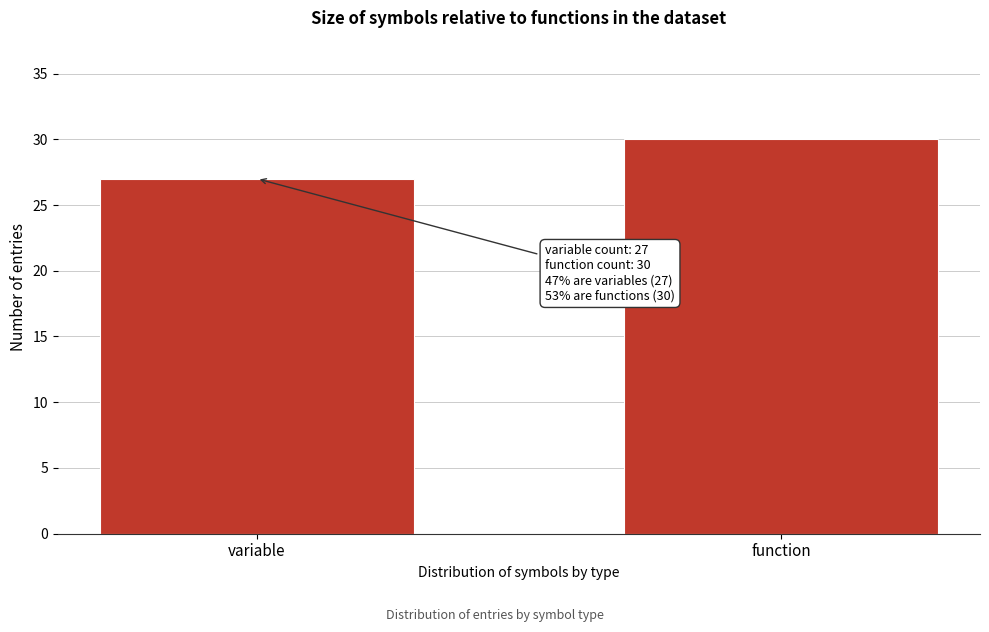

Reading left to right, list all the values displayed in this chart.

27	30